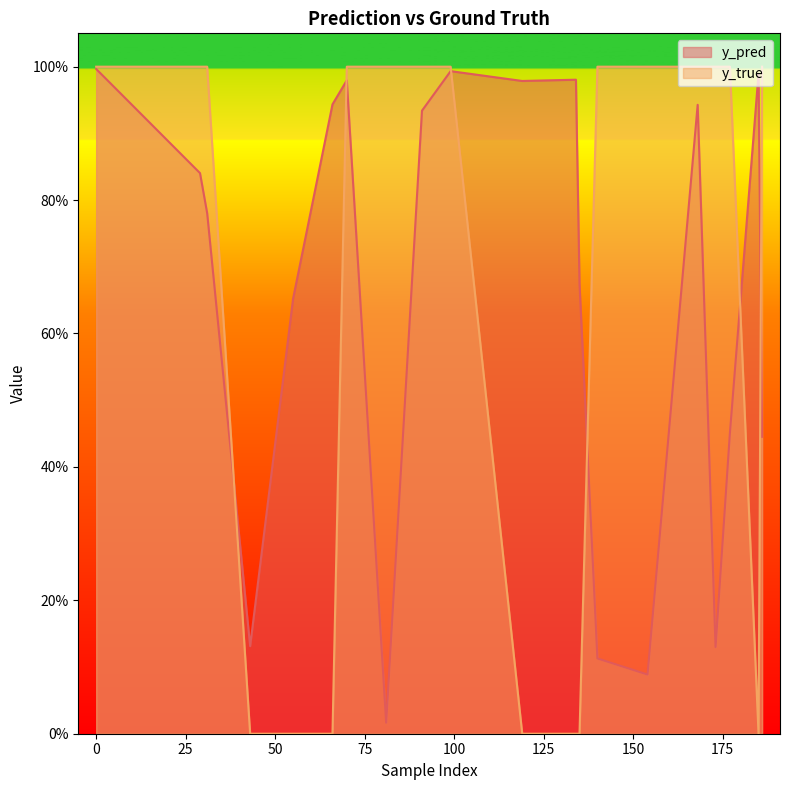

Where is y_pred nearest to the value 0?

81